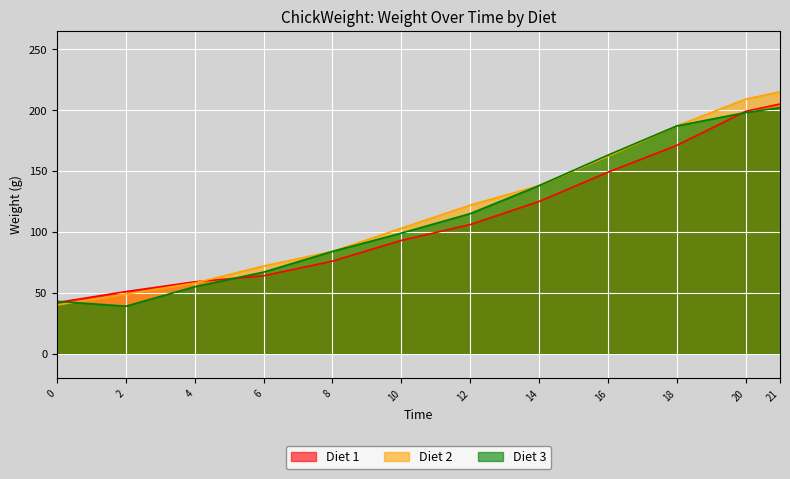

How many times do Diet 1 and Diet 3 cross each other?

3